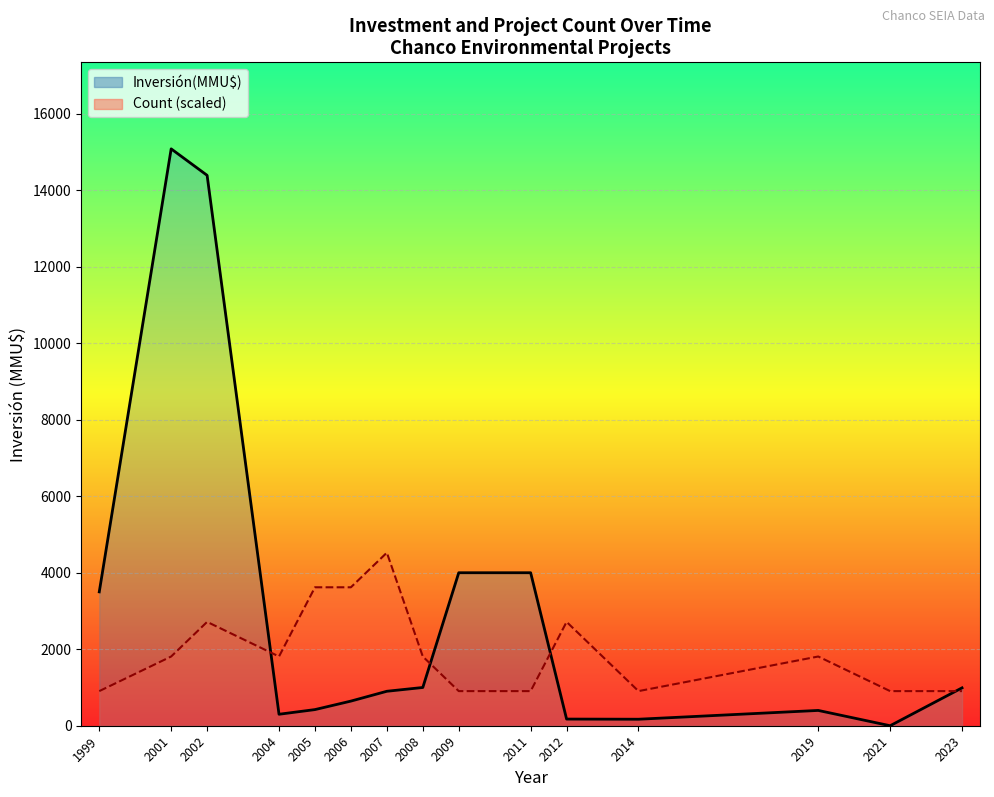

Where does the Count (scaled) series first go above 1809?

2001